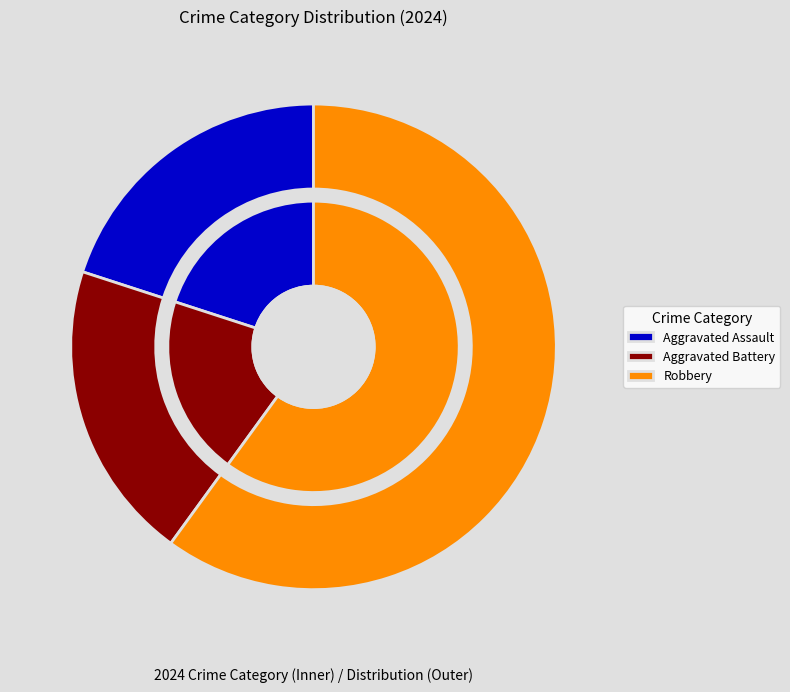

Between Robbery and Aggravated Assault, which is larger?

Robbery